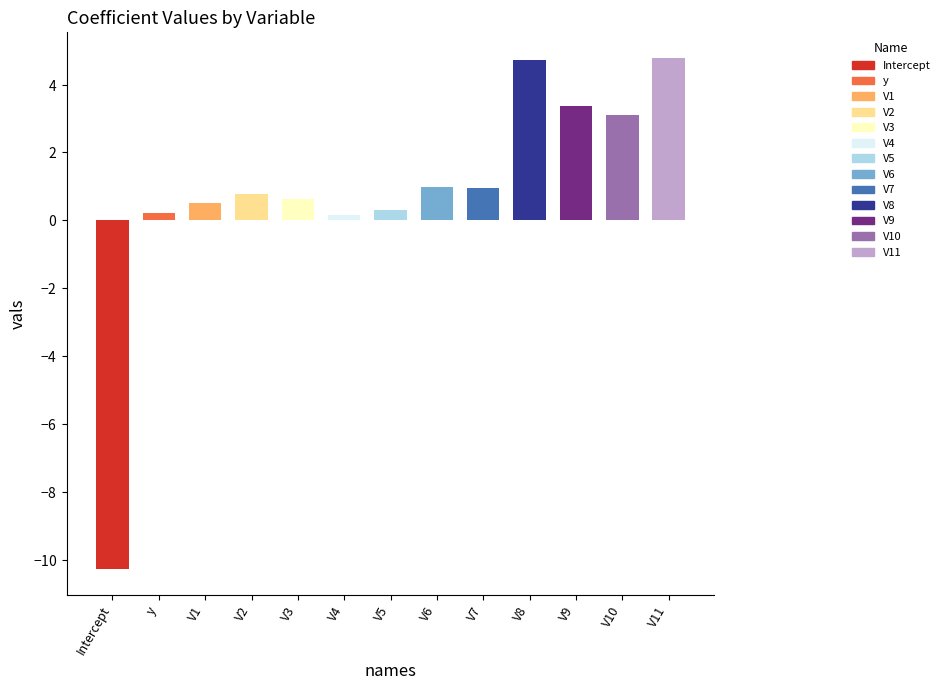

List the labels in order of value, smallest first.

Intercept, V4, y, V5, V1, V3, V2, V7, V6, V10, V9, V8, V11